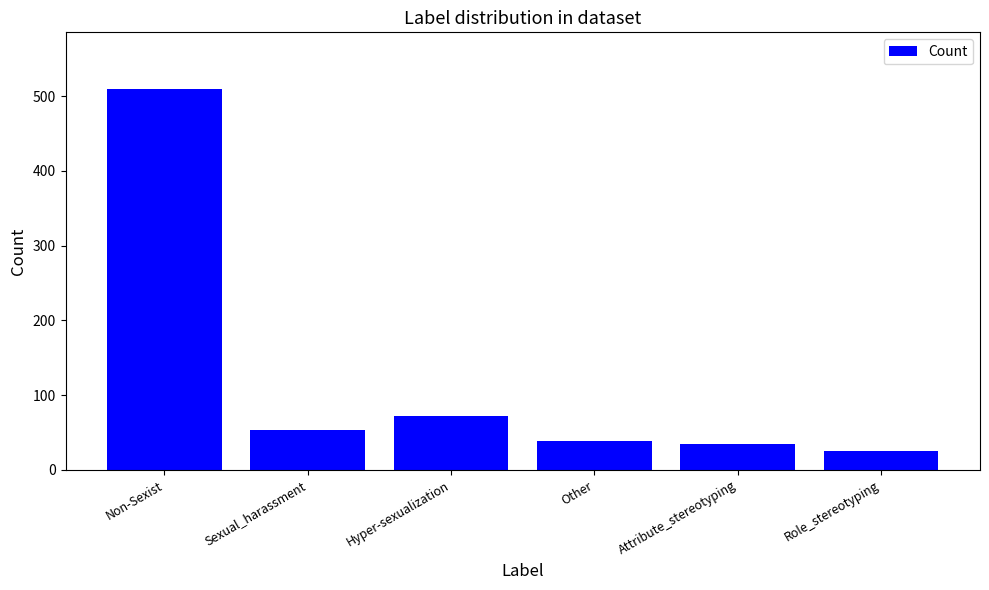

What is the minimum value shown in the chart?

25